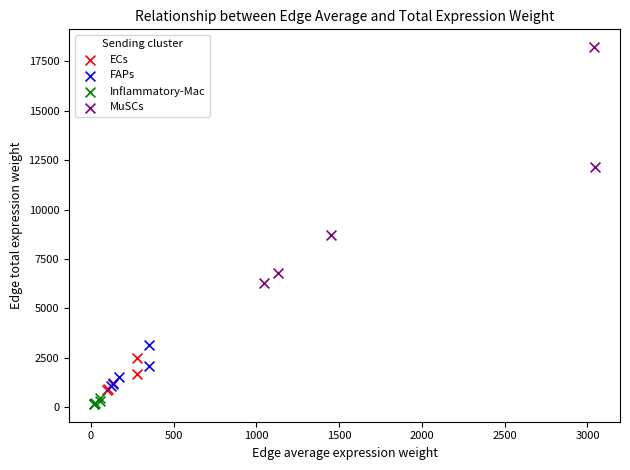

Which series has the largest Y range (max minus min)?

MuSCs